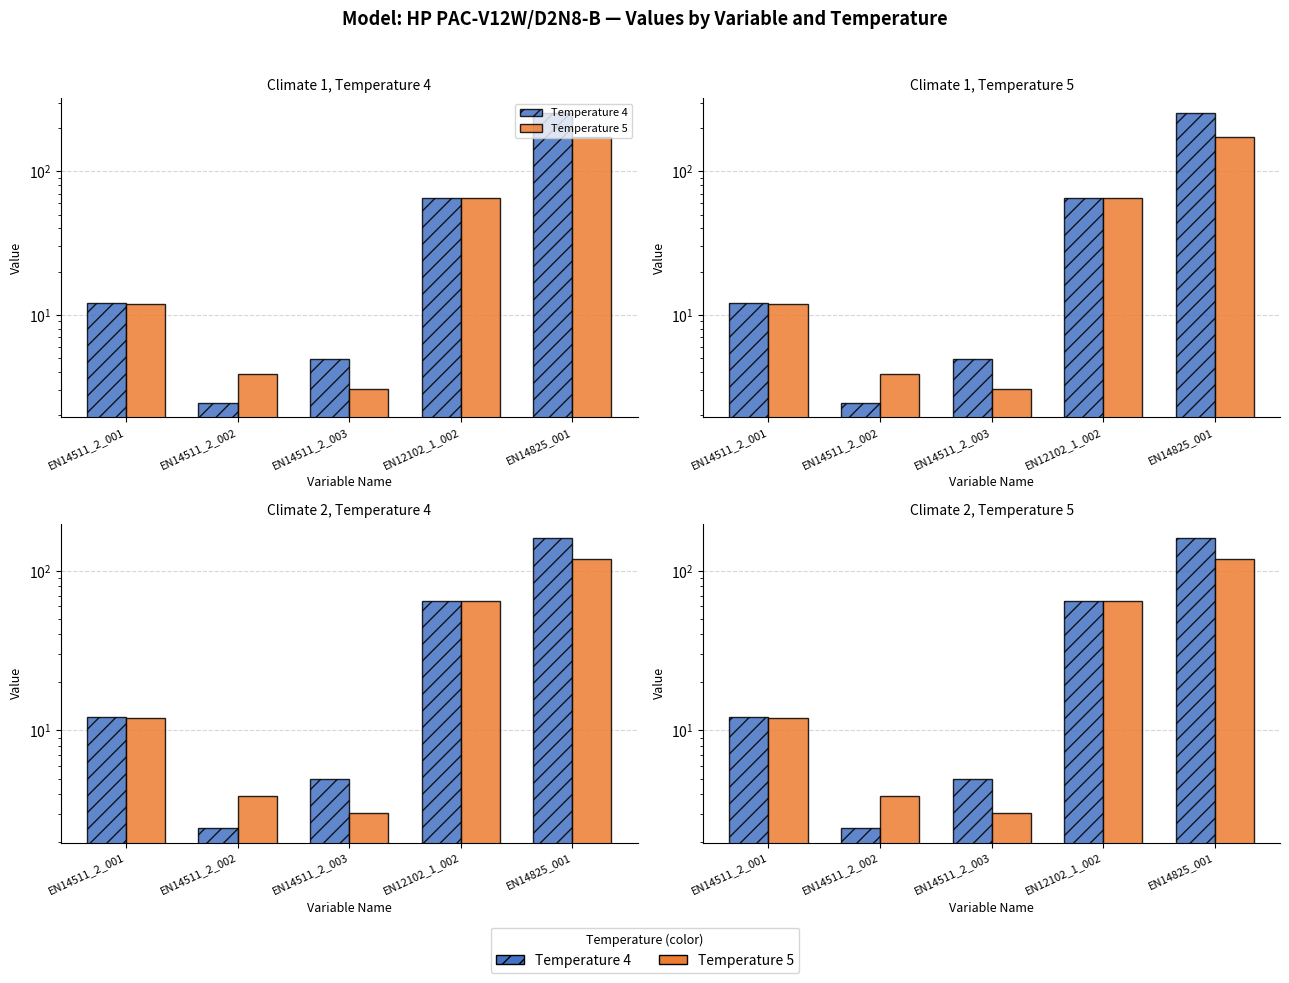

How many bars are there in each group?

2